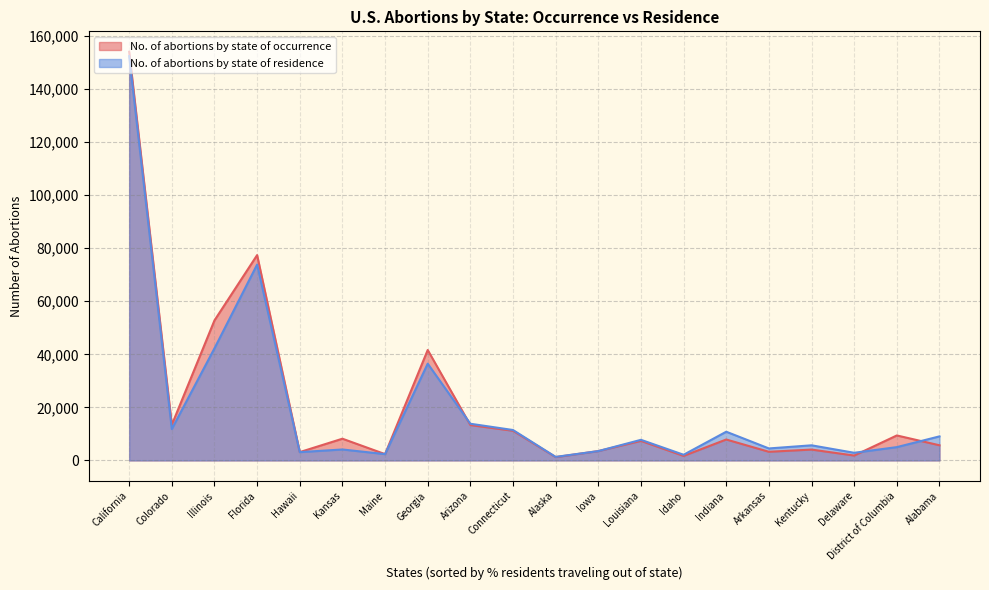

Rank the categories by No. of abortions by state of occurrence value from lowest to highest.

Alaska, Idaho, Delaware, Maine, Hawaii, Arkansas, Iowa, Kentucky, Alabama, Louisiana, Indiana, Kansas, District of Columbia, Connecticut, Arizona, Colorado, Georgia, Illinois, Florida, California